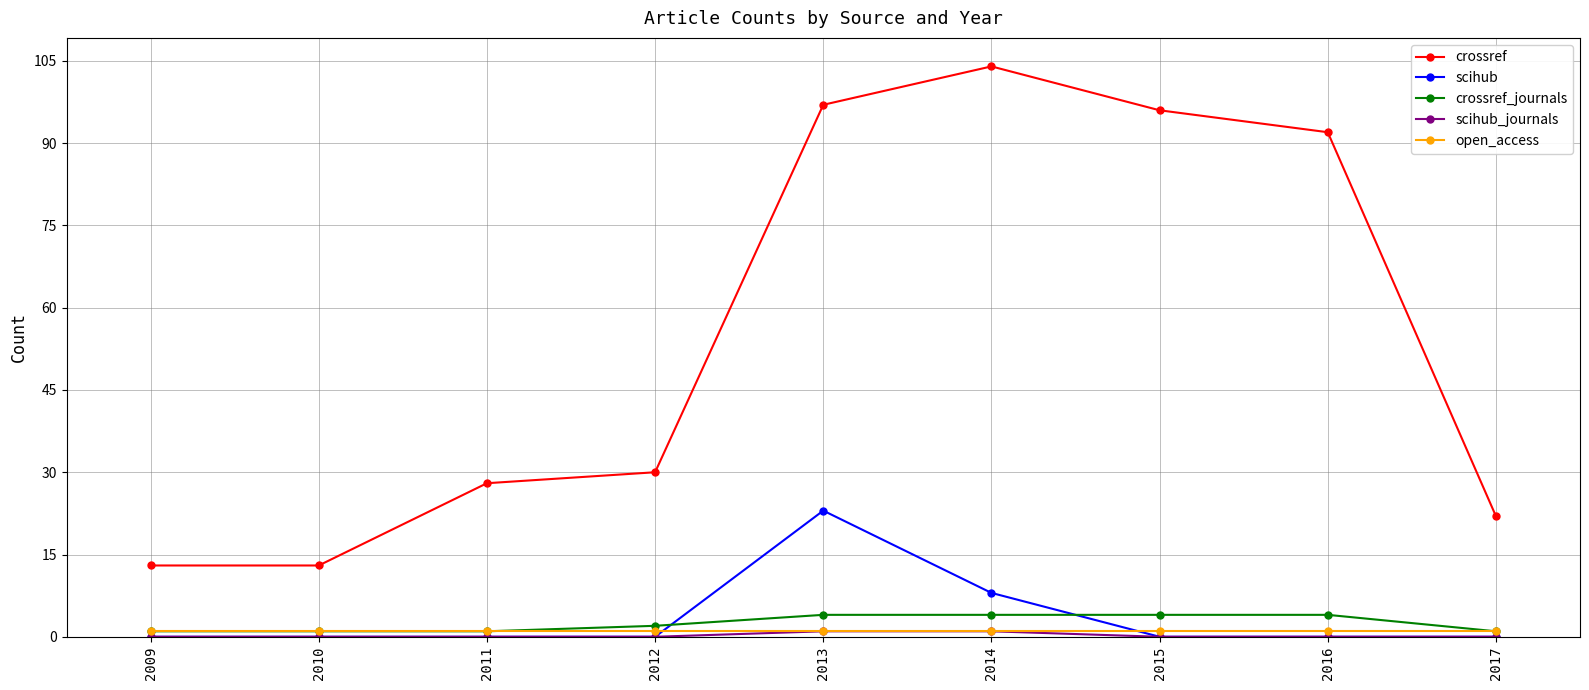

At which category is the sum across all series the highest?

2013